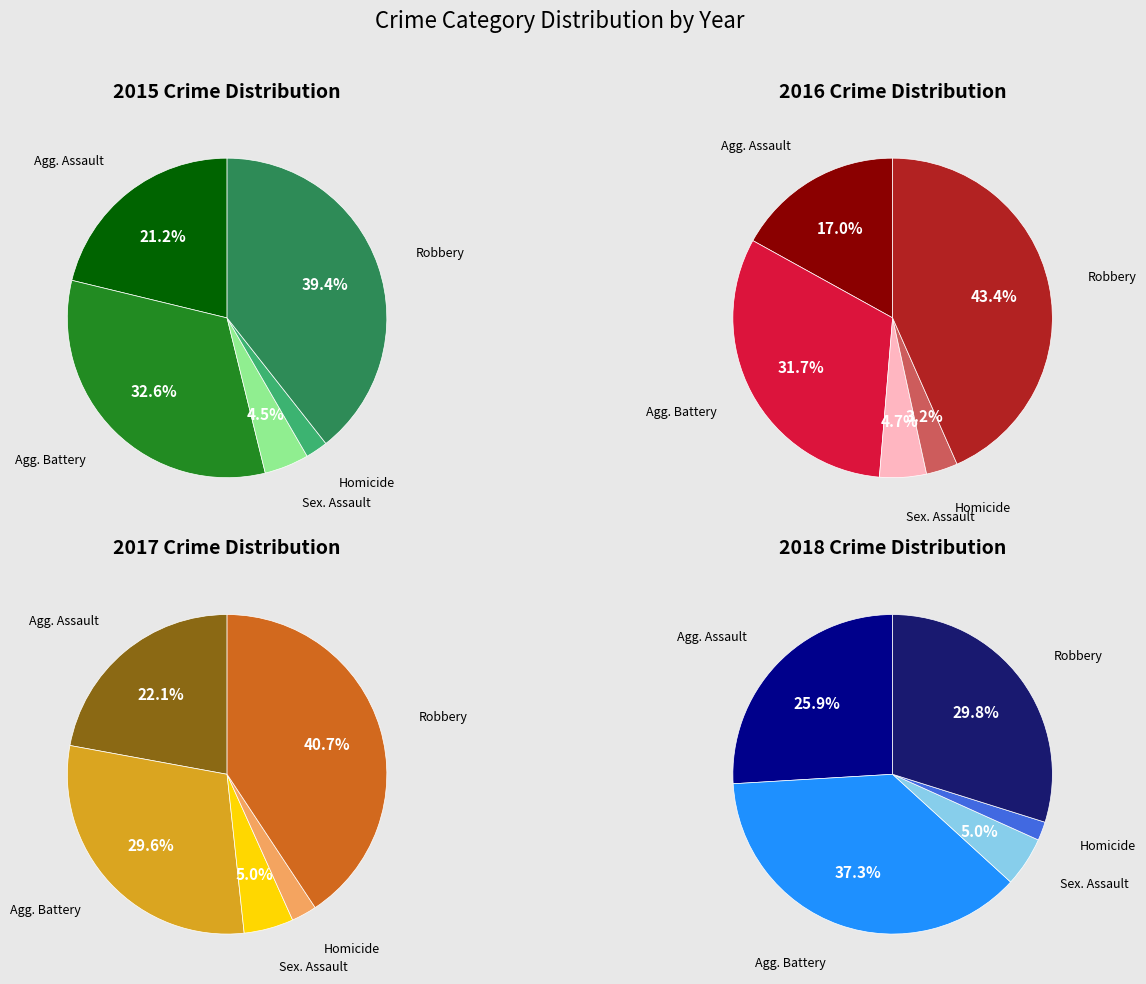

The Robbery slice represents 33% of the pie. True or false?

False